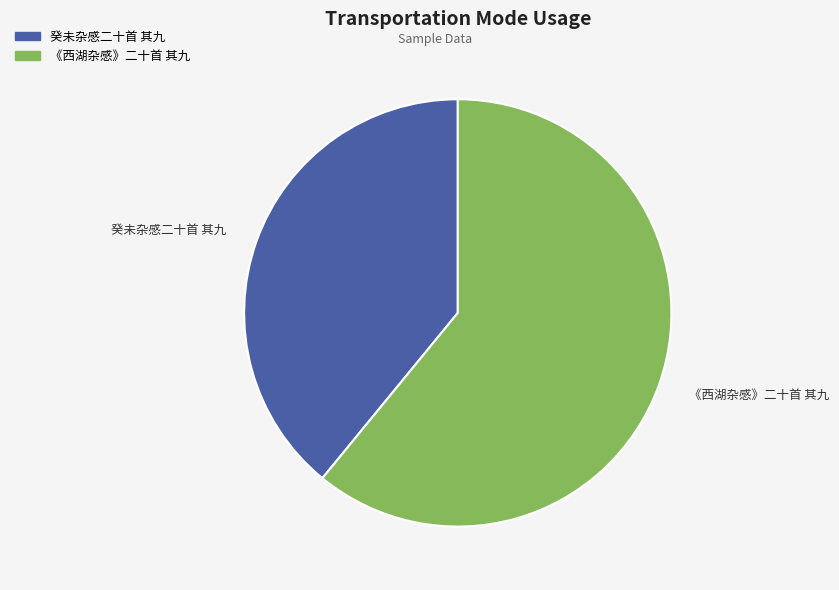

True or false: 《西湖杂感》二十首 其九 accounts for 47% of the total.

False